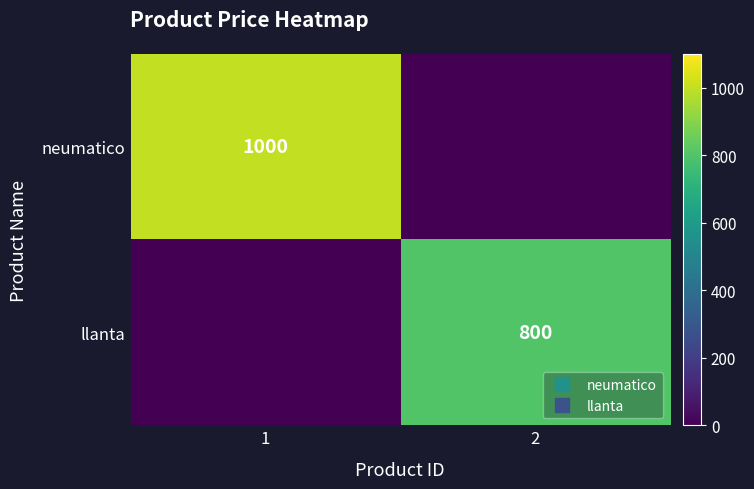

List the series in order of their overall mean, highest first.

neumatico, llanta